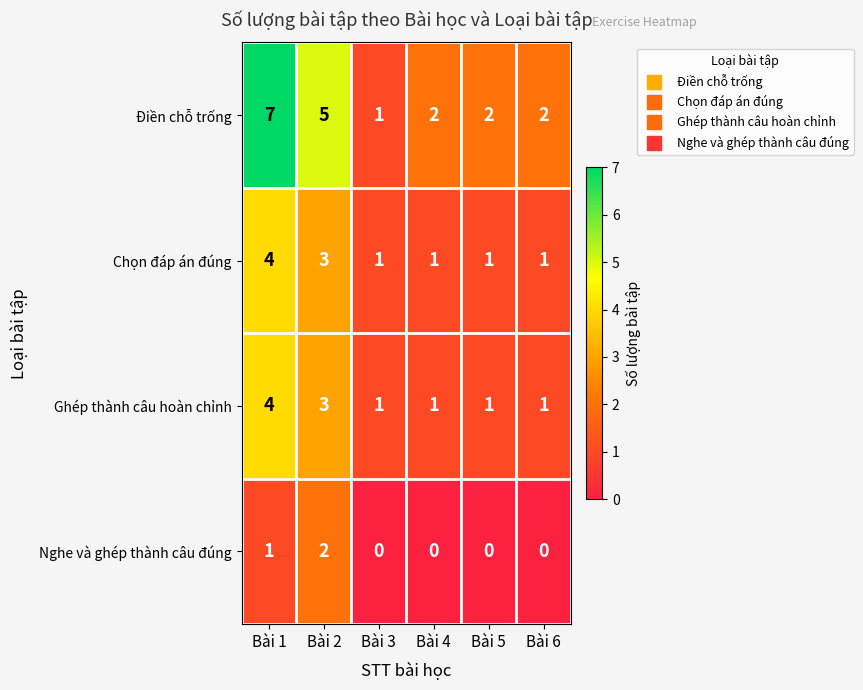

What is the total value across all series at Bài 5?

4